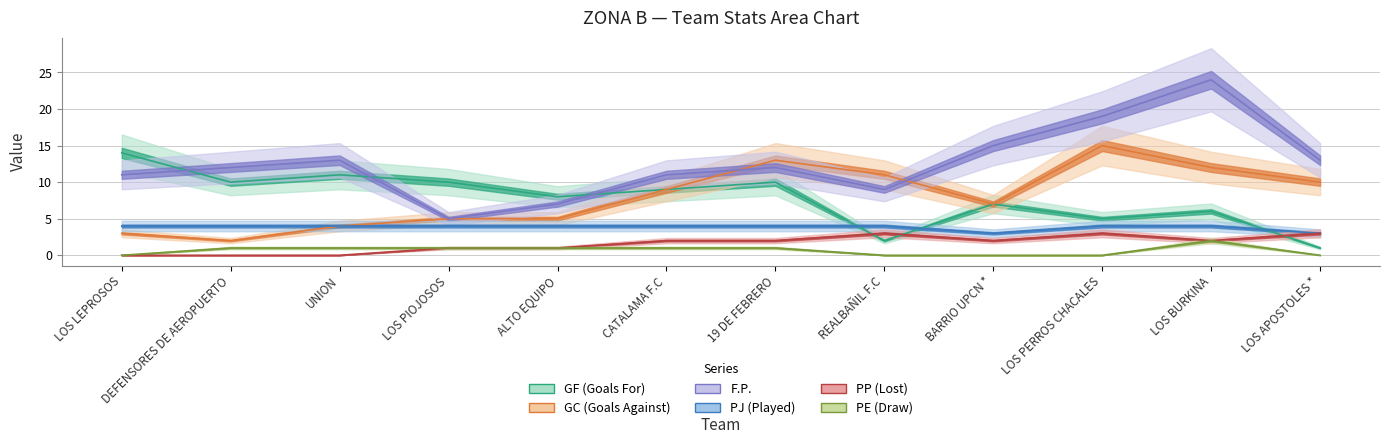

Where is the first local maximum for PE (Draw)?

LOS BURKINA